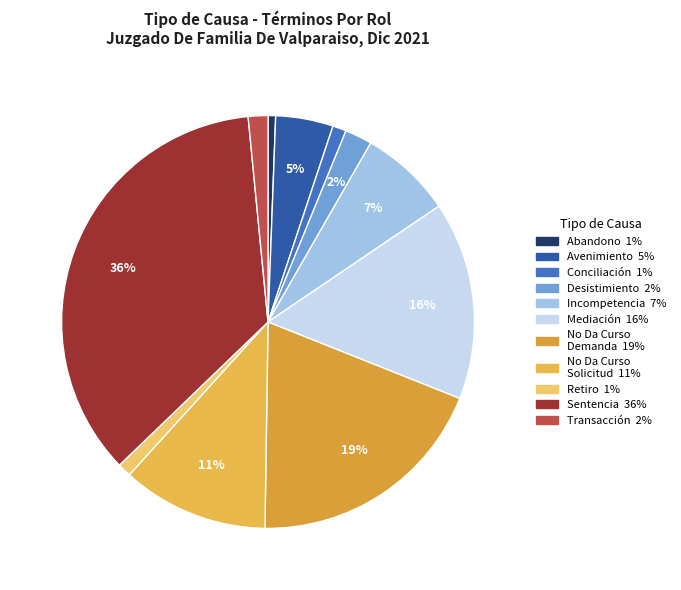

To the nearest percent, what is the difference between the largest and smallest slice percentages?

35%